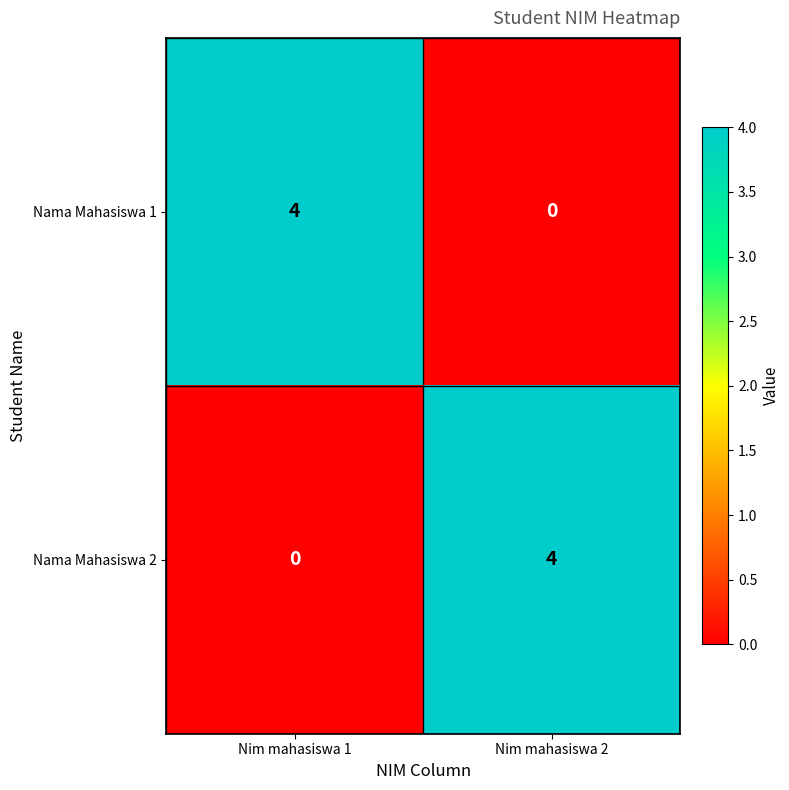

Count the number of categories in the chart.

2